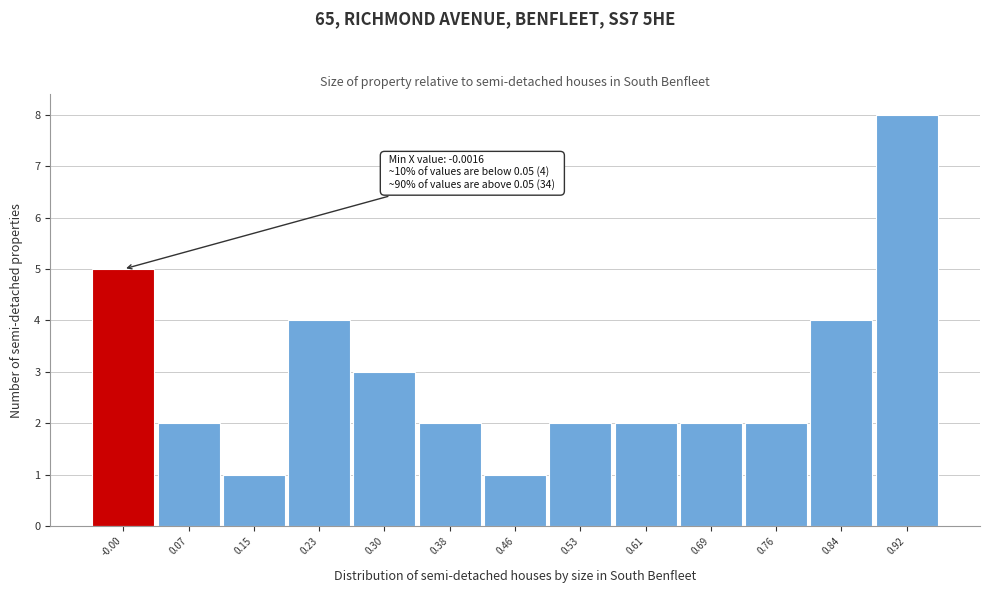

Reading left to right, what are all the values shown in this chart?

5	2	1	4	3	2	1	2	2	2	2	4	8